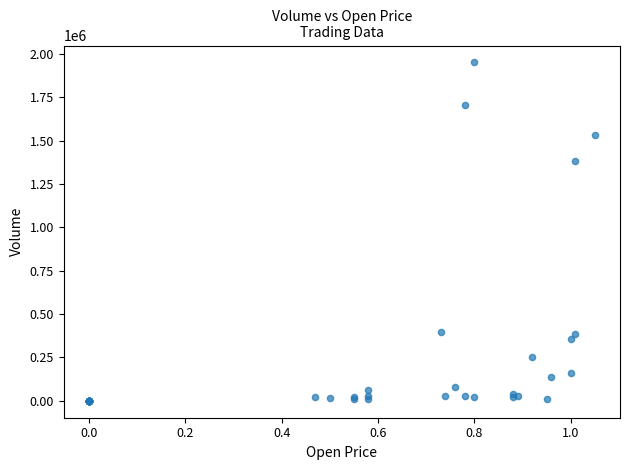

What Y value in the scatter plot is closest to 976000?

1385000